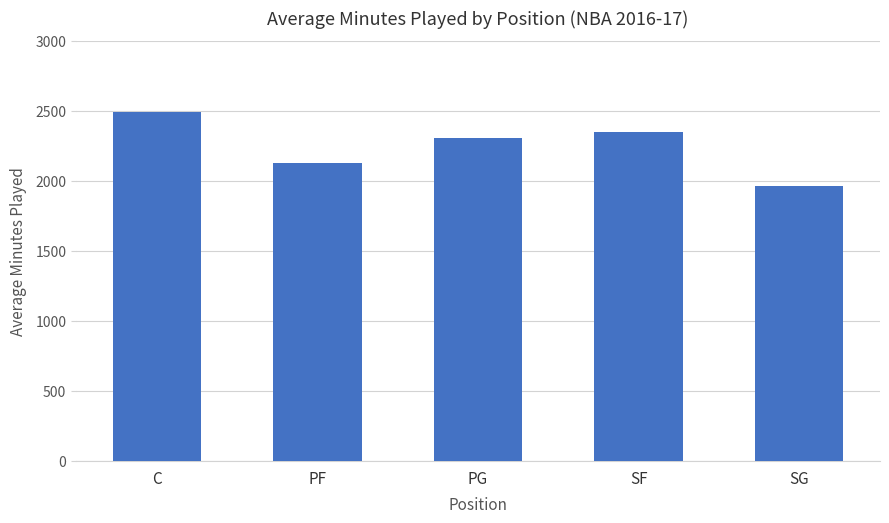

Are the bars grouped side by side (vs. stacked)?

No